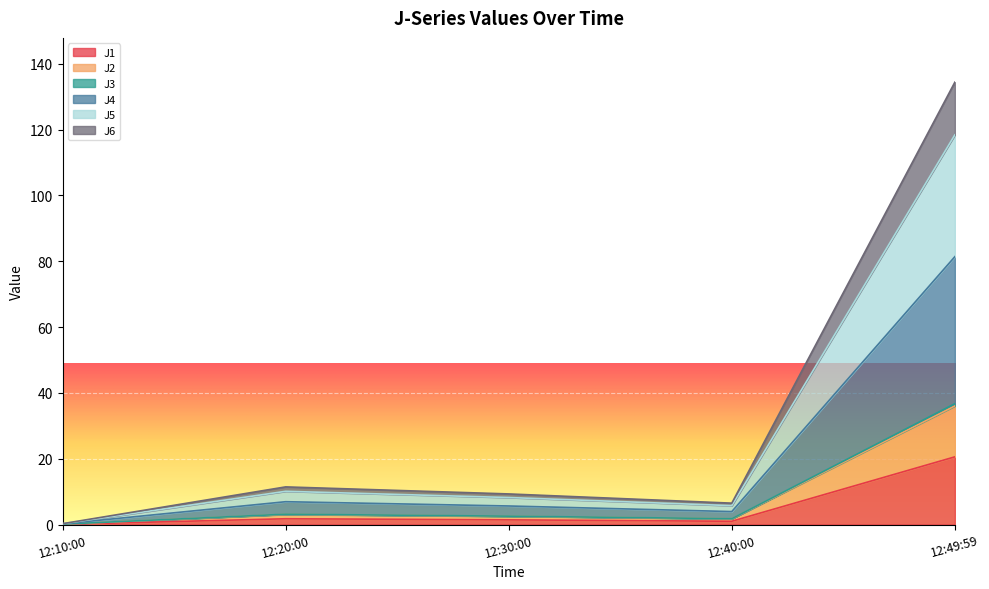

Count the number of data series in this chart.

6